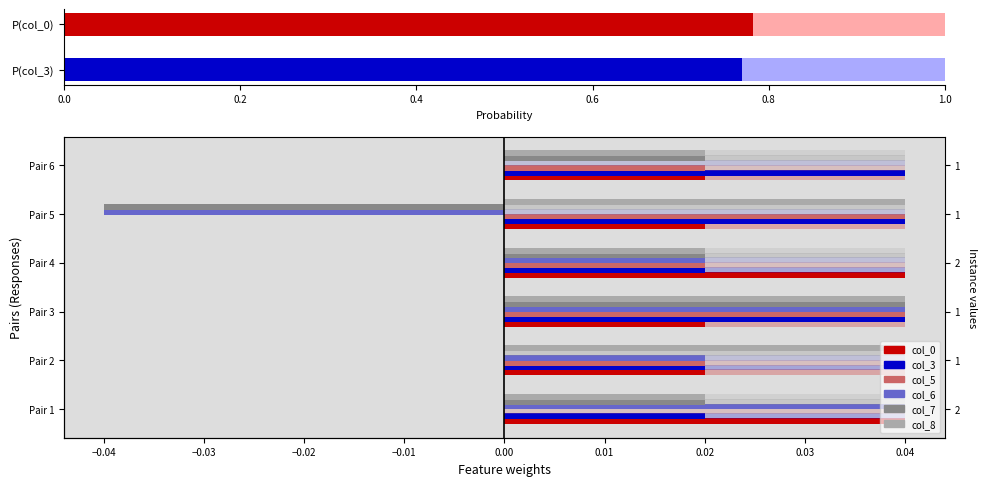

What position from the left is 0.8?

5